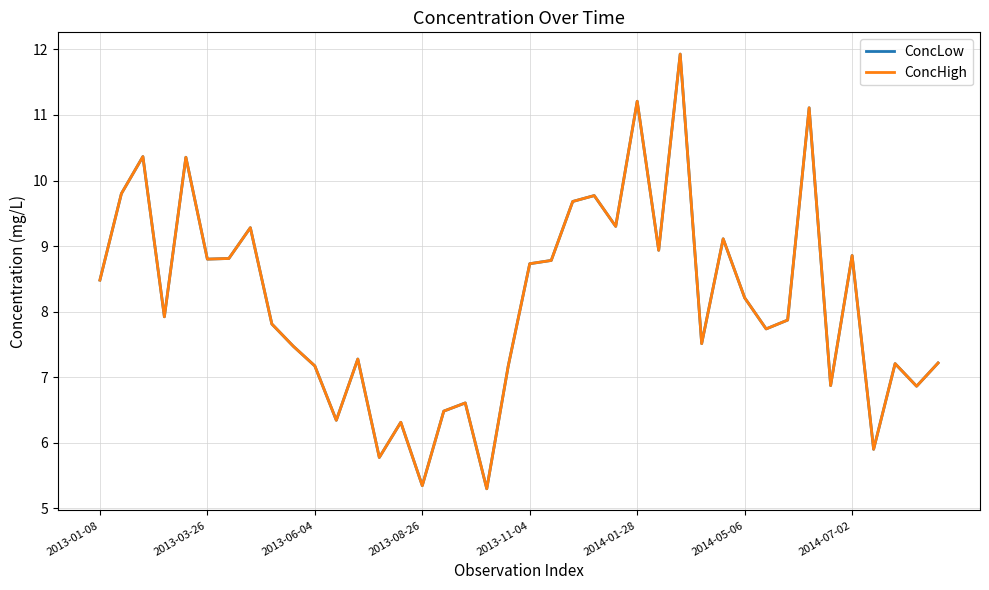

At which label does ConcLow first exceed 7?

2013-01-08